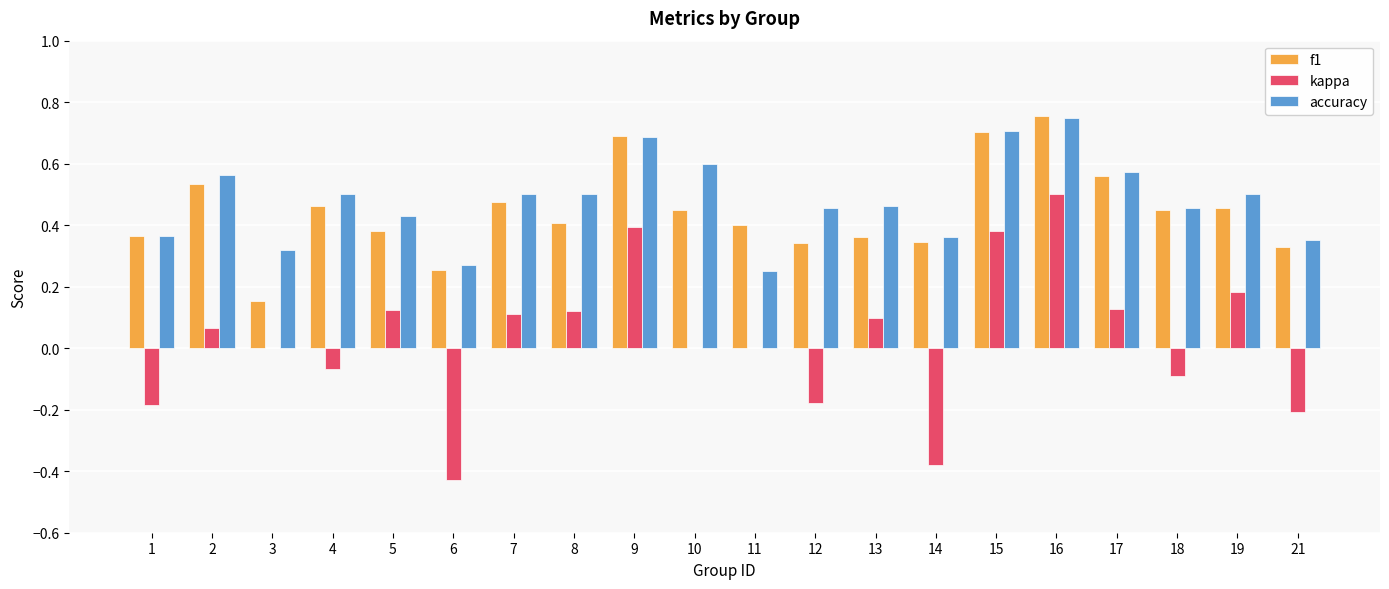

Which category has the highest value across all series?

16